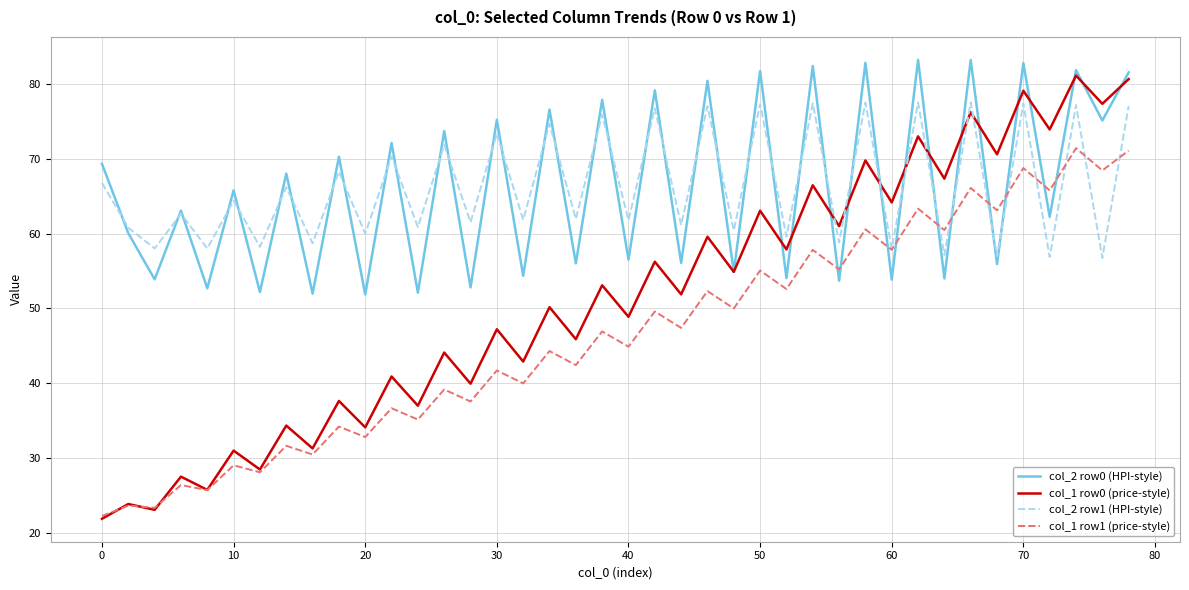

What is the minimum value shown in the chart?

21.9